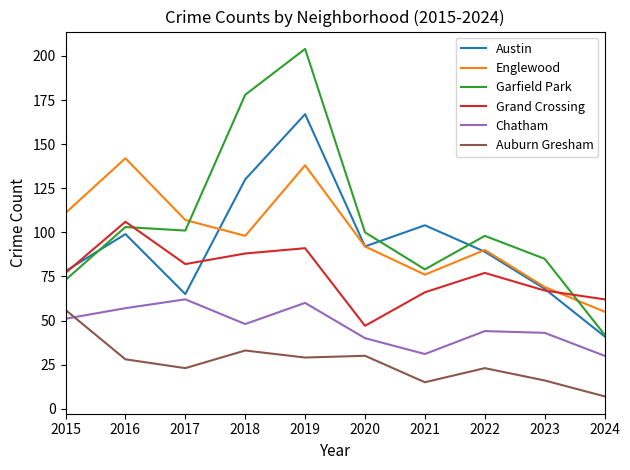

What is the minimum value for Chatham?

30